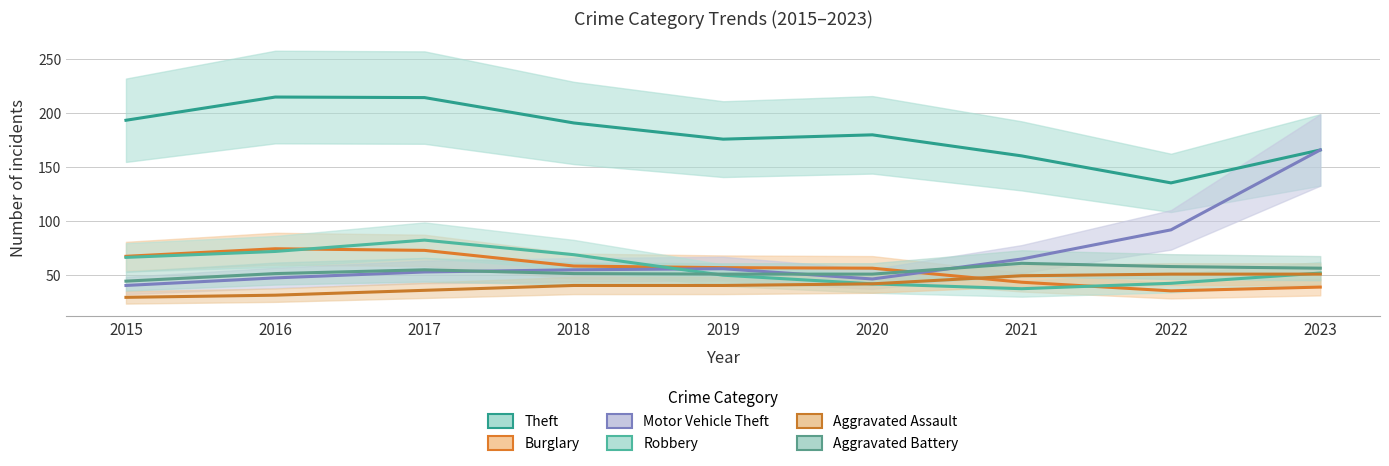

Reading left to right, list all the values displayed in this chart.

Theft: 2015=193.0	2016=214.5	2017=214.0	2018=190.5	2019=175.5	2020=179.5	2021=160.0	2022=135.0	2023=165.5
Burglary: 2015=67.0	2016=74.0	2017=72.5	2018=58.0	2019=56.5	2020=56.0	2021=43.0	2022=35.0	2023=38.5
Motor Vehicle Theft: 2015=40.0	2016=47.0	2017=52.5	2018=54.5	2019=55.5	2020=46.0	2021=64.5	2022=91.5	2023=165.5
Robbery: 2015=66.0	2016=71.5	2017=82.0	2018=68.5	2019=49.5	2020=41.5	2021=37.0	2022=42.0	2023=51.5
Aggravated Assault: 2015=29.0	2016=31.0	2017=35.5	2018=40.0	2019=40.0	2020=41.5	2021=49.0	2022=50.5	2023=50.5
Aggravated Battery: 2015=44.0	2016=51.0	2017=54.5	2018=51.0	2019=50.5	2020=50.5	2021=60.5	2022=57.5	2023=56.0